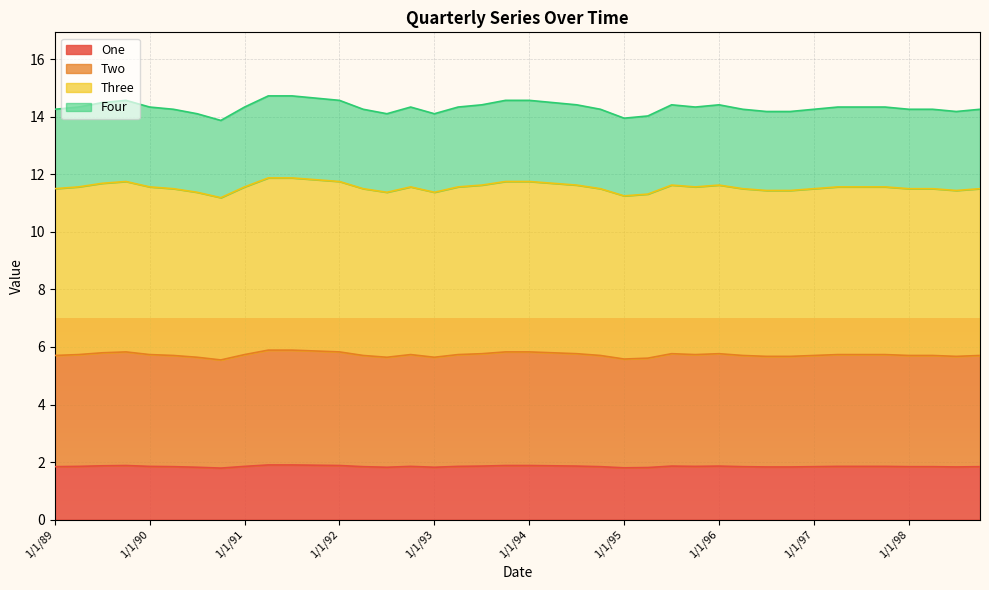

The value of Three at 1/1/96 is 15.9. True or false?

False